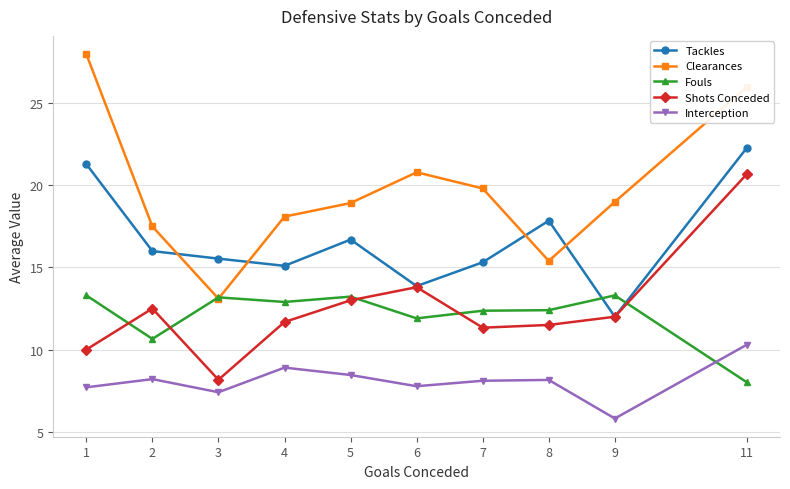

True or false: Shots Conceded and Clearances cross at least once.

False